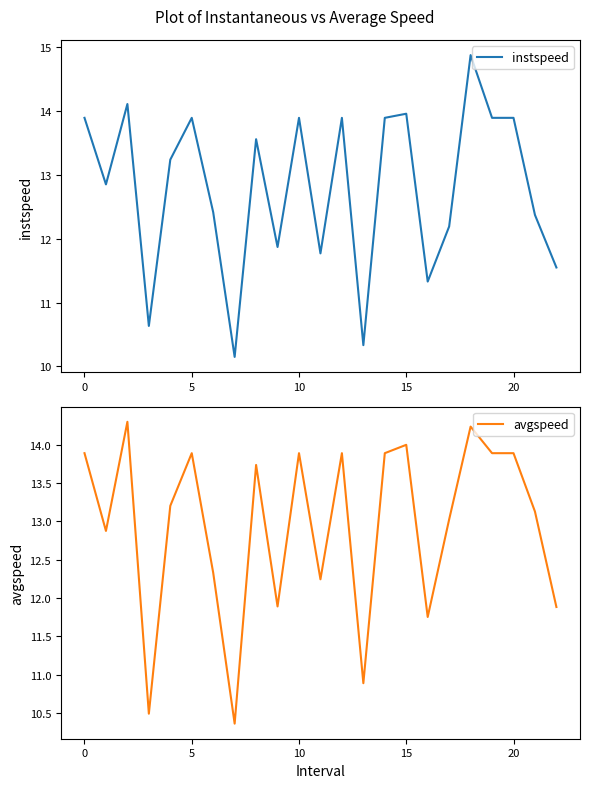

At which label does instspeed first exceed 13?

0